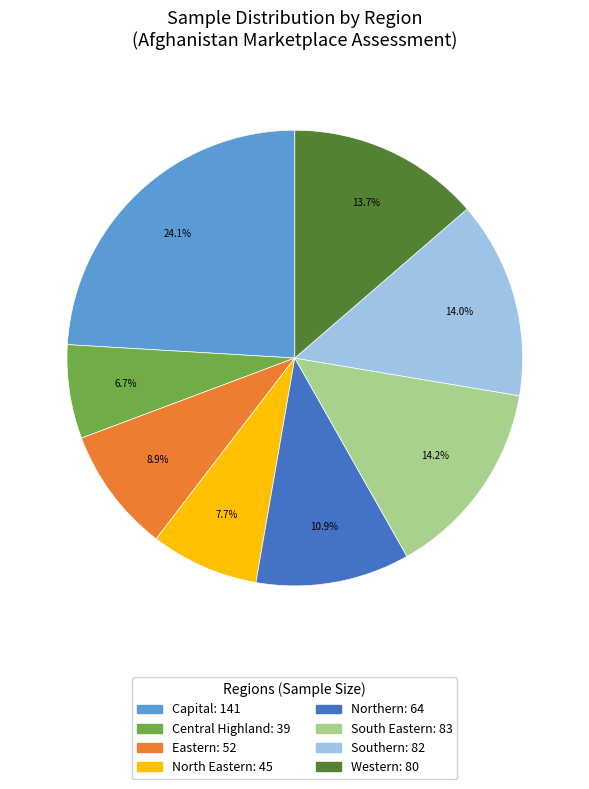

Does any single category account for the majority?

No